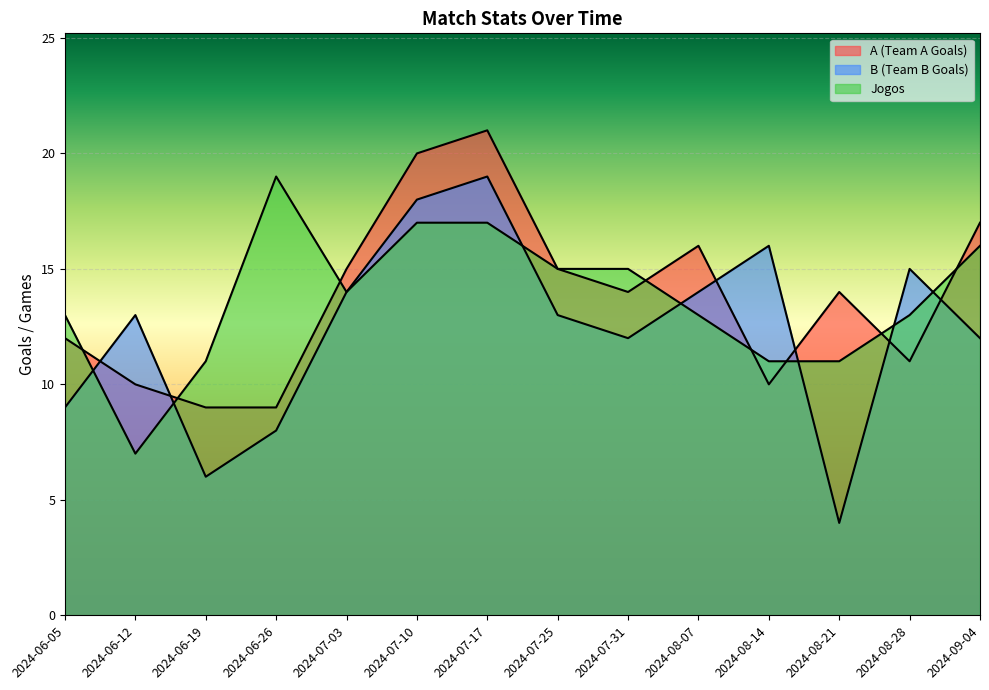

Read the B (Team B Goals) value at 2024-07-03.

14